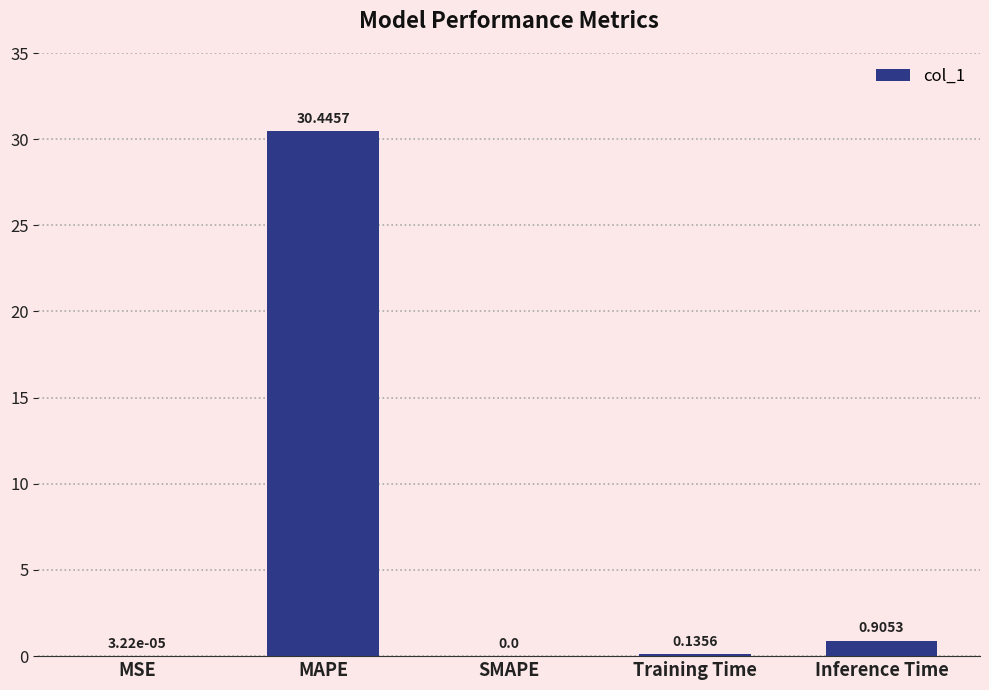

Which category has the highest value across all series?

MAPE